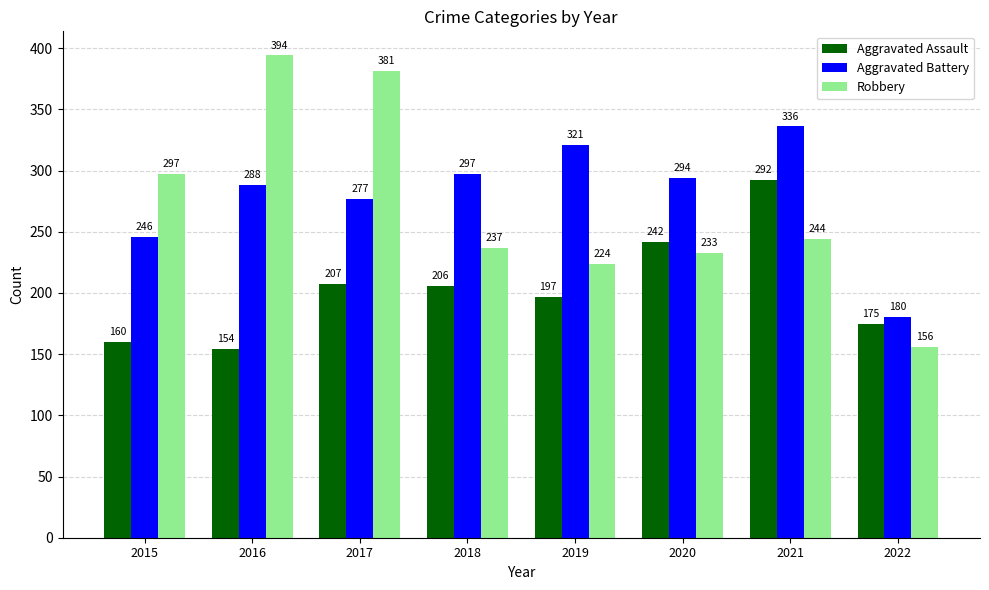

At which label is Robbery closest to 275?

2015